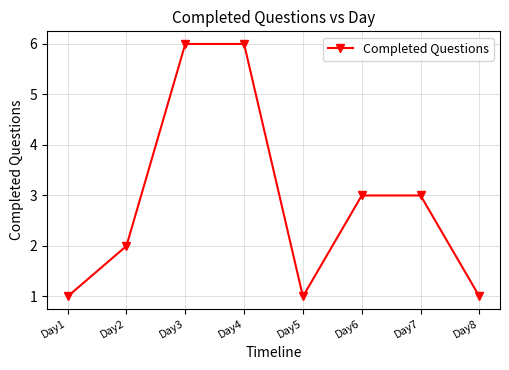

Reading left to right, what are all the values shown in this chart?

1	2	6	6	1	3	3	1